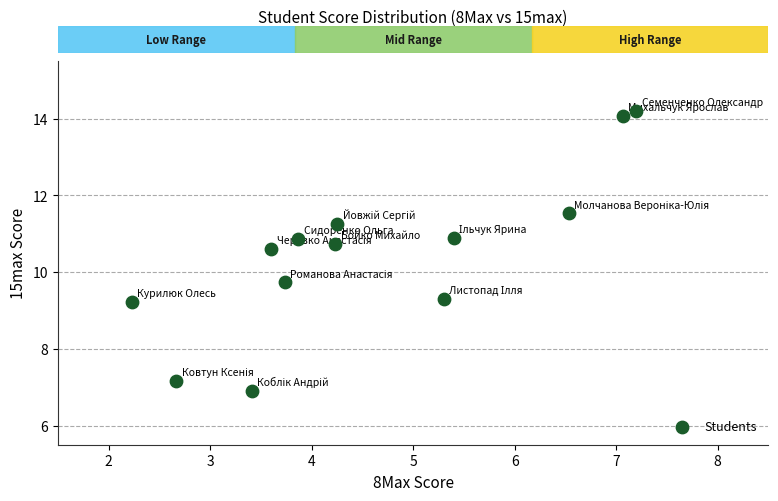

What is the range of X values (max minus min)?

5.0